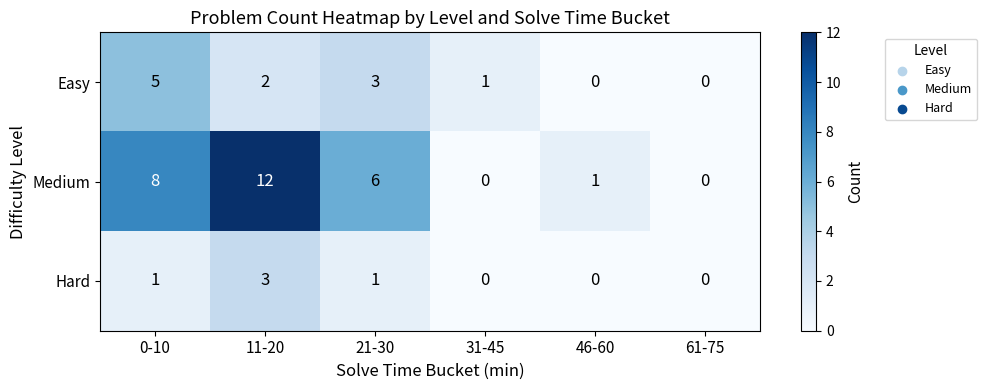

At which category is the sum across all series the highest?

11-20